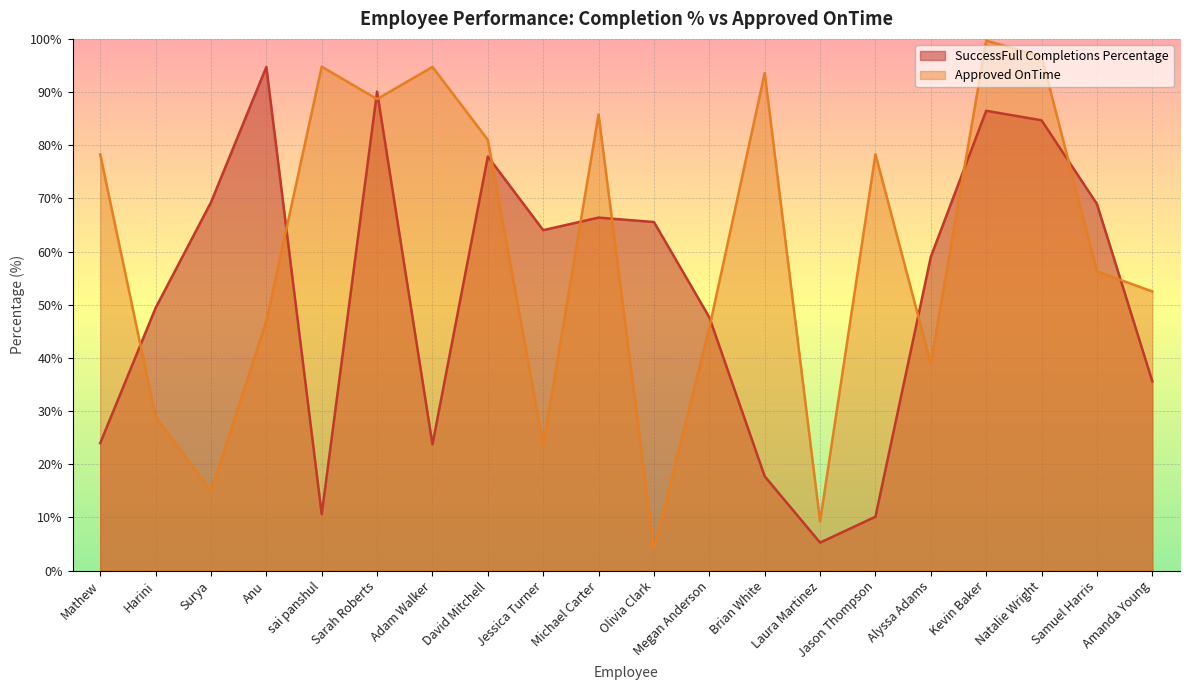

What is the label of the 14th point from the right?

Adam Walker